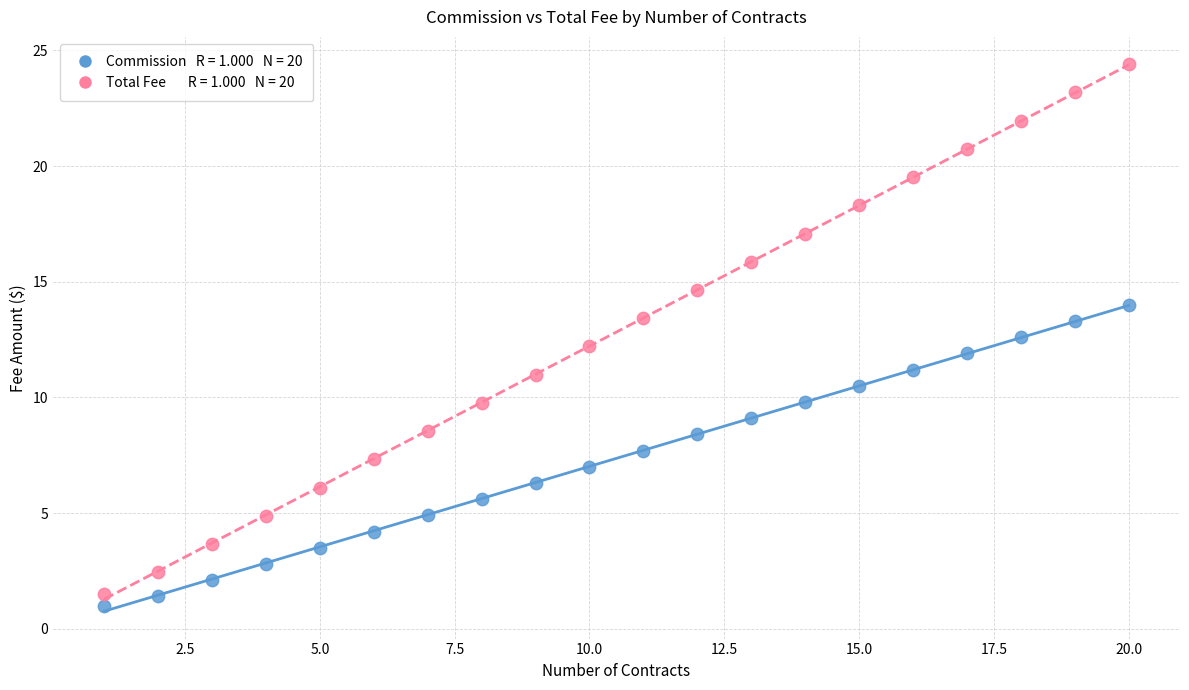

Across all data points, what is the range of Y values (max minus min)?

23.4